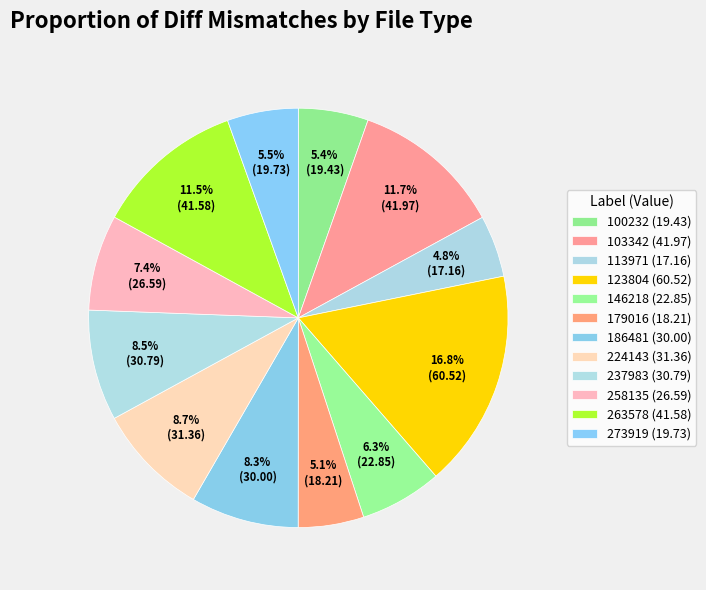

Is it true that 103342 is 4% of the pie?

False